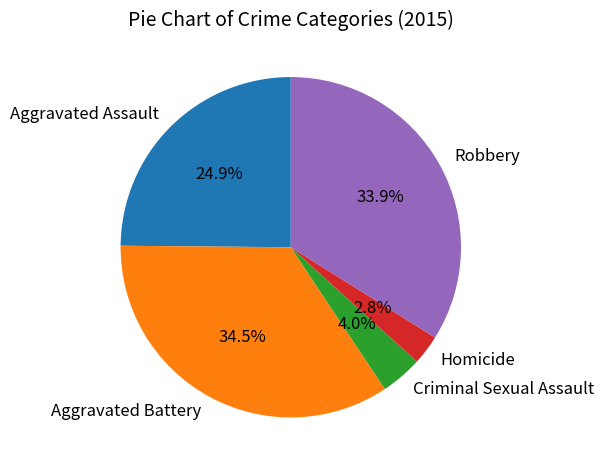

Which has a higher value, Homicide or Aggravated Battery?

Aggravated Battery